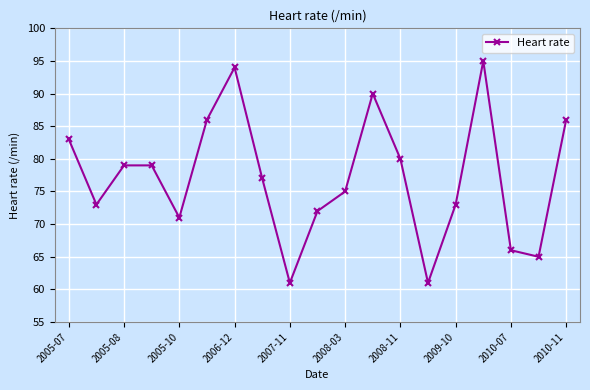

What is the difference between the maximum and minimum values?

34